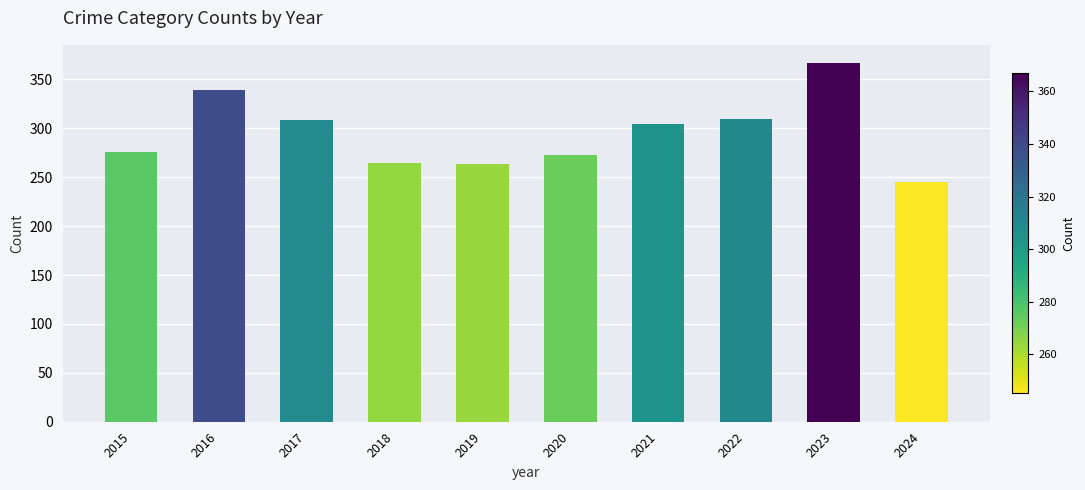

What is the ratio of the value at 2021 to the value at 2019?

1.2